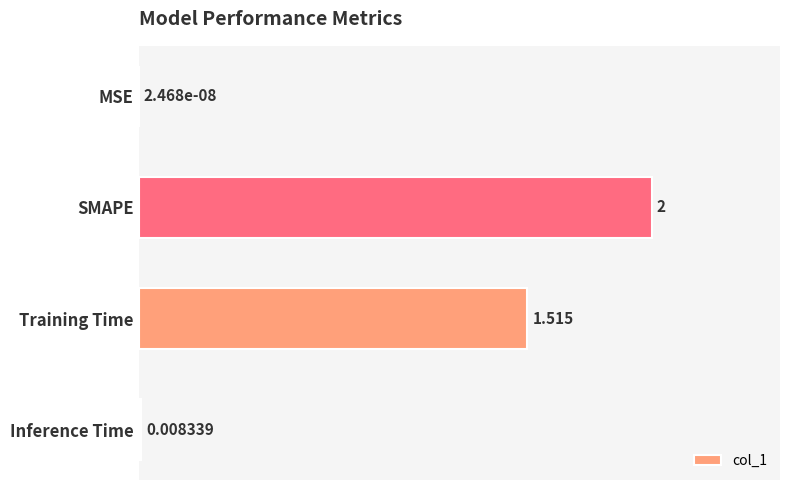

Where is the data nearest to the value 1?

Training Time